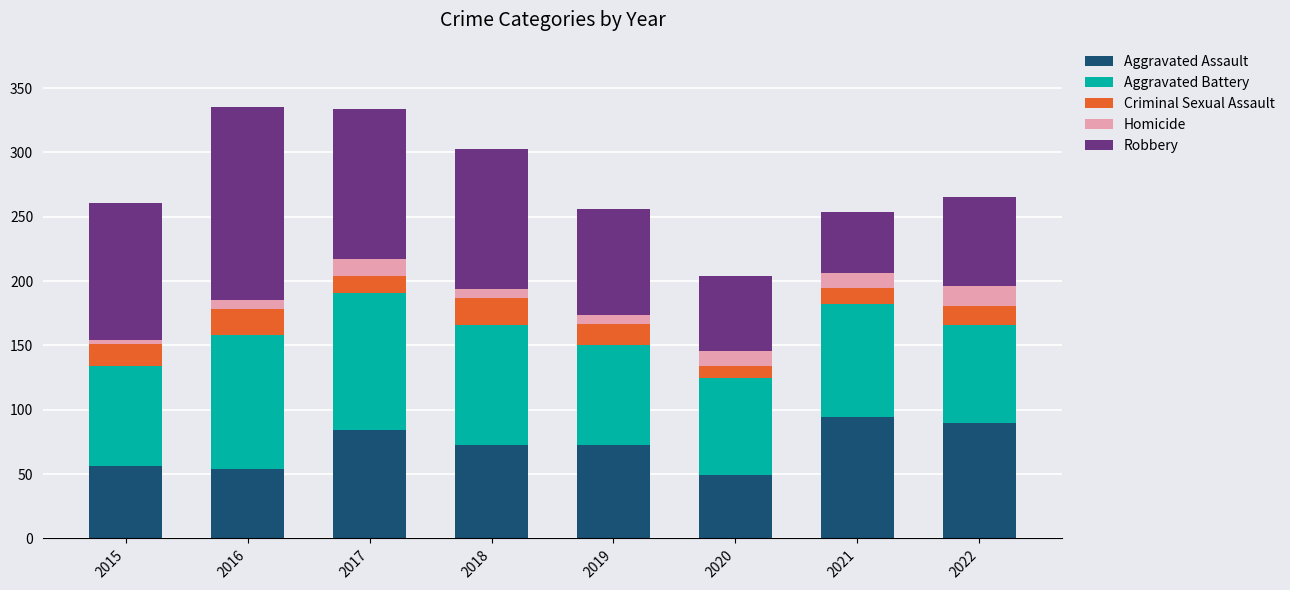

What is the sum of all Aggravated Assault values?

573